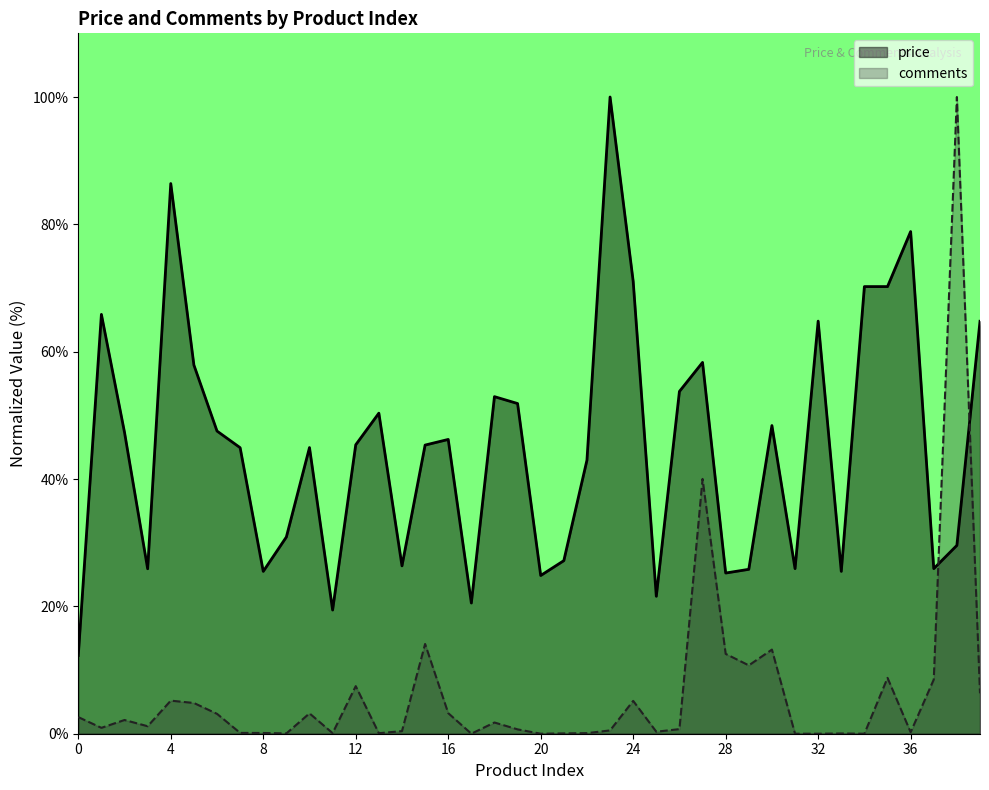

The price series shows 18.8 at 16. True or false?

False